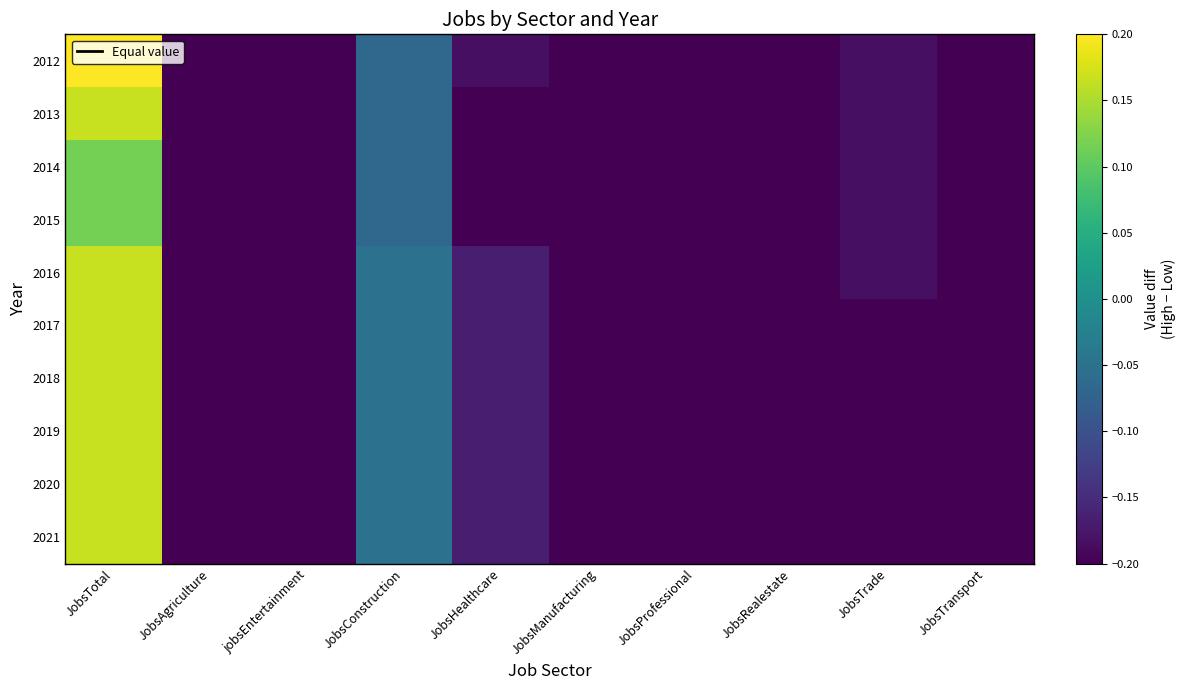

Reading right to left, list all the values displayed in this chart.

2012: JobsTransport=-0.2	JobsTrade=-0.2	JobsRealestate=-0.2	JobsProfessional=-0.2	JobsManufacturing=-0.2	JobsHealthcare=-0.2	JobsConstruction=-0.1	jobsEntertainment=-0.2	JobsAgriculture=-0.2	JobsTotal=0.2
2013: JobsTransport=-0.2	JobsTrade=-0.2	JobsRealestate=-0.2	JobsProfessional=-0.2	JobsManufacturing=-0.2	JobsHealthcare=-0.2	JobsConstruction=-0.1	jobsEntertainment=-0.2	JobsAgriculture=-0.2	JobsTotal=0.2
2014: JobsTransport=-0.2	JobsTrade=-0.2	JobsRealestate=-0.2	JobsProfessional=-0.2	JobsManufacturing=-0.2	JobsHealthcare=-0.2	JobsConstruction=-0.1	jobsEntertainment=-0.2	JobsAgriculture=-0.2	JobsTotal=0.1
2015: JobsTransport=-0.2	JobsTrade=-0.2	JobsRealestate=-0.2	JobsProfessional=-0.2	JobsManufacturing=-0.2	JobsHealthcare=-0.2	JobsConstruction=-0.1	jobsEntertainment=-0.2	JobsAgriculture=-0.2	JobsTotal=0.1
2016: JobsTransport=-0.2	JobsTrade=-0.2	JobsRealestate=-0.2	JobsProfessional=-0.2	JobsManufacturing=-0.2	JobsHealthcare=-0.2	JobsConstruction=-0.1	jobsEntertainment=-0.2	JobsAgriculture=-0.2	JobsTotal=0.2
2017: JobsTransport=-0.2	JobsTrade=-0.2	JobsRealestate=-0.2	JobsProfessional=-0.2	JobsManufacturing=-0.2	JobsHealthcare=-0.2	JobsConstruction=-0.1	jobsEntertainment=-0.2	JobsAgriculture=-0.2	JobsTotal=0.2
2018: JobsTransport=-0.2	JobsTrade=-0.2	JobsRealestate=-0.2	JobsProfessional=-0.2	JobsManufacturing=-0.2	JobsHealthcare=-0.2	JobsConstruction=-0.1	jobsEntertainment=-0.2	JobsAgriculture=-0.2	JobsTotal=0.2
2019: JobsTransport=-0.2	JobsTrade=-0.2	JobsRealestate=-0.2	JobsProfessional=-0.2	JobsManufacturing=-0.2	JobsHealthcare=-0.2	JobsConstruction=-0.1	jobsEntertainment=-0.2	JobsAgriculture=-0.2	JobsTotal=0.2
2020: JobsTransport=-0.2	JobsTrade=-0.2	JobsRealestate=-0.2	JobsProfessional=-0.2	JobsManufacturing=-0.2	JobsHealthcare=-0.2	JobsConstruction=-0.1	jobsEntertainment=-0.2	JobsAgriculture=-0.2	JobsTotal=0.2
2021: JobsTransport=-0.2	JobsTrade=-0.2	JobsRealestate=-0.2	JobsProfessional=-0.2	JobsManufacturing=-0.2	JobsHealthcare=-0.2	JobsConstruction=-0.1	jobsEntertainment=-0.2	JobsAgriculture=-0.2	JobsTotal=0.2